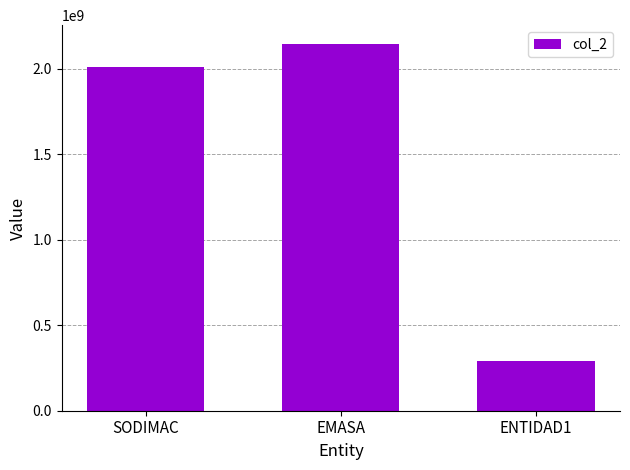

What is the ratio of the value at ENTIDAD1 to the value at EMASA?

0.1